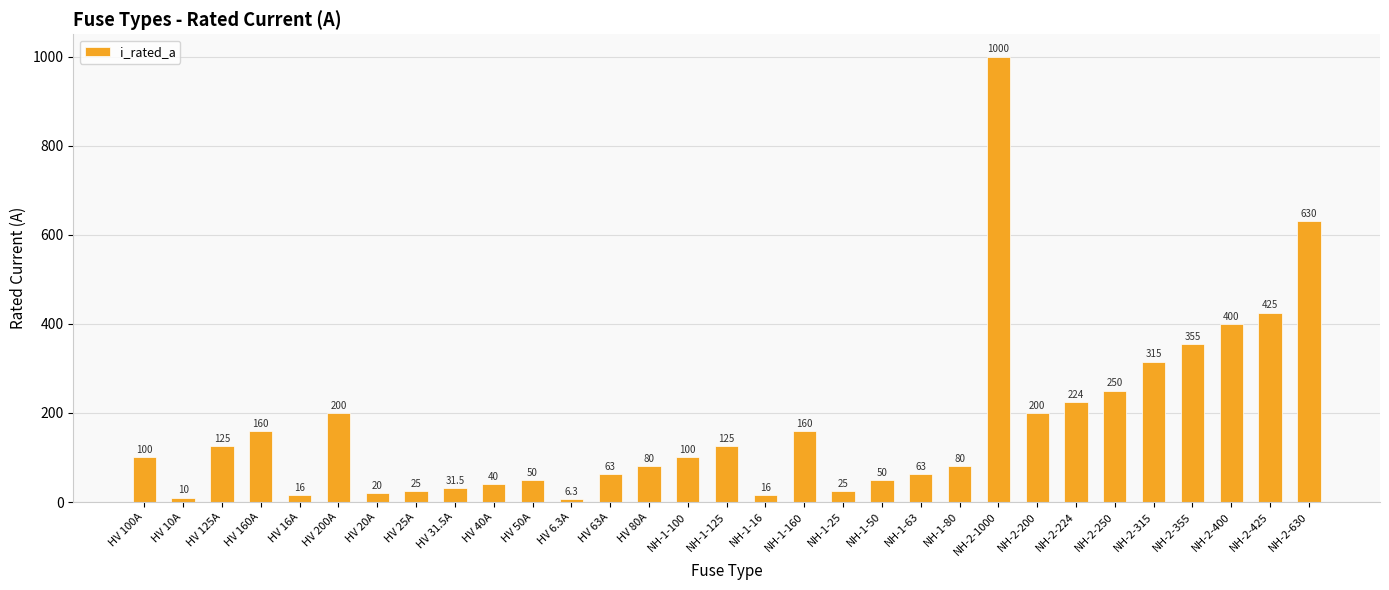

Reading left to right, list all the values displayed in this chart.

HV 100A=100.0	HV 10A=10.0	HV 125A=125.0	HV 160A=160.0	HV 16A=16.0	HV 200A=200.0	HV 20A=20.0	HV 25A=25.0	HV 31.5A=31.5	HV 40A=40.0	HV 50A=50.0	HV 6.3A=6.3	HV 63A=63.0	HV 80A=80.0	NH-1-100=100.0	NH-1-125=125.0	NH-1-16=16.0	NH-1-160=160.0	NH-1-25=25.0	NH-1-50=50.0	NH-1-63=63.0	NH-1-80=80.0	NH-2-1000=1000.0	NH-2-200=200.0	NH-2-224=224.0	NH-2-250=250.0	NH-2-315=315.0	NH-2-355=355.0	NH-2-400=400.0	NH-2-425=425.0	NH-2-630=630.0